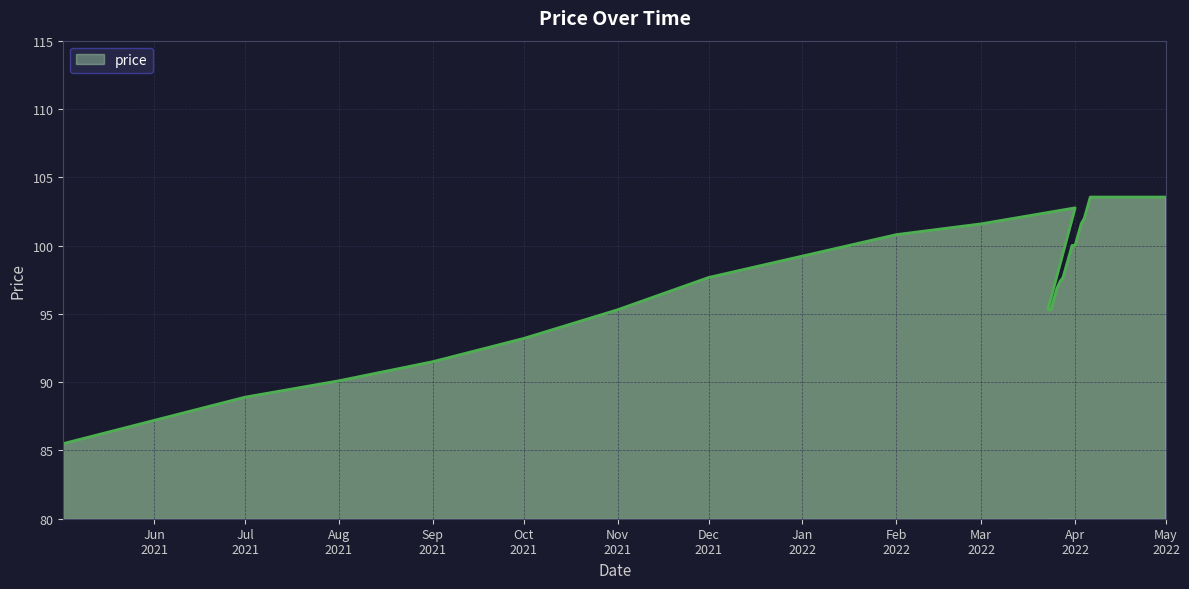

Rank the categories by value from highest to lowest.

2022-05-01, 2022-04-01, 2022-03-01, 2022-02-01, 2022-01-01, 2021-12-01, 2021-11-01, 2021-10-01, 2021-09-01, 2021-08-01, 2021-07-01, 2021-06-01, 2021-05-02